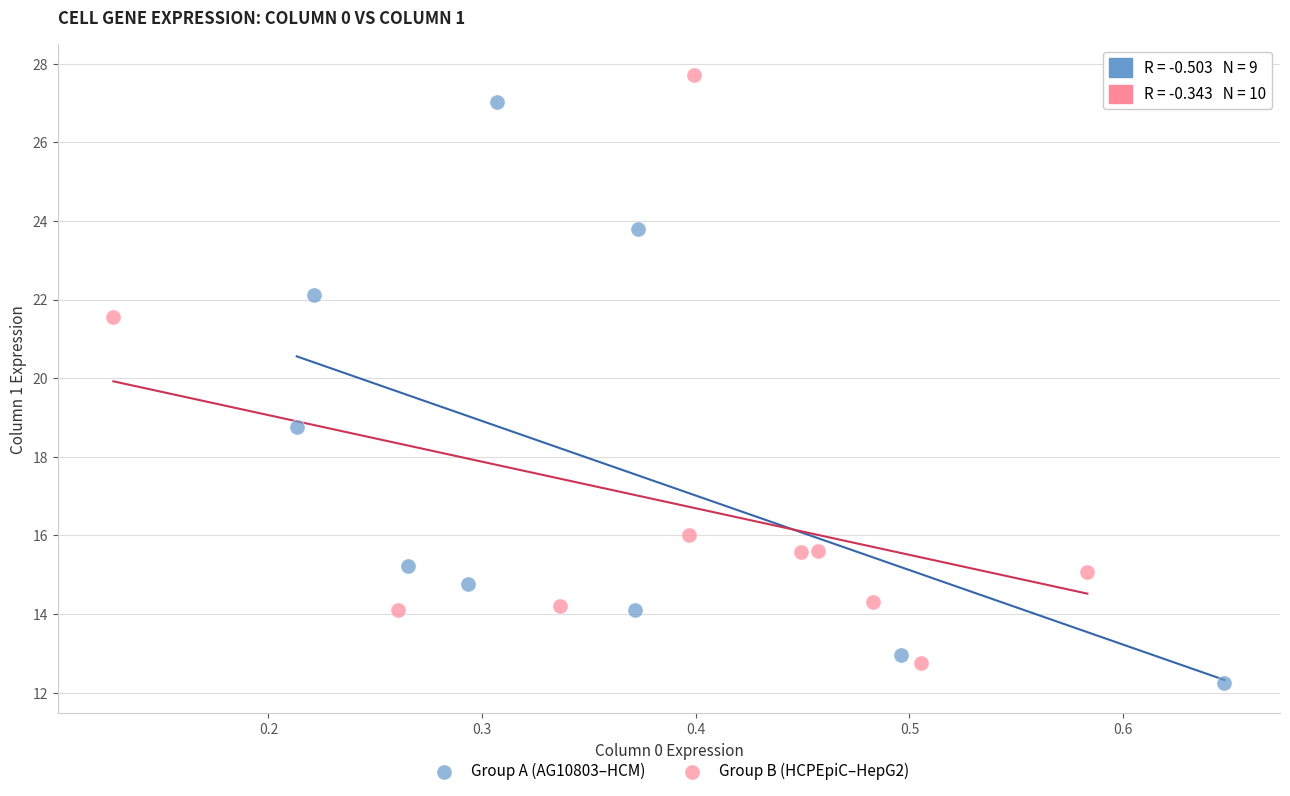

Which series reaches the maximum Y coordinate?

Group B (HCPEpiC–HepG2)